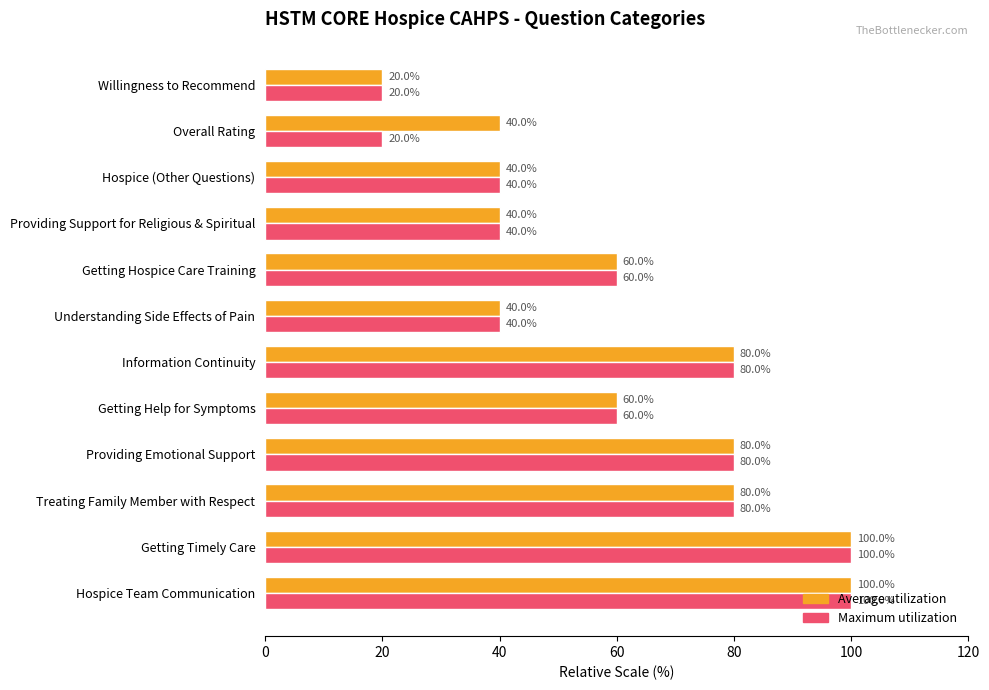

What is the greatest value displayed?

100